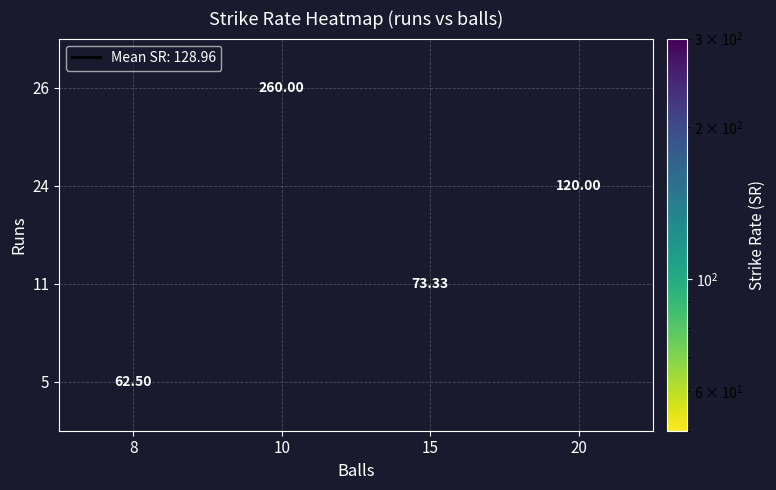

Between 15 and 10, which is larger?

10